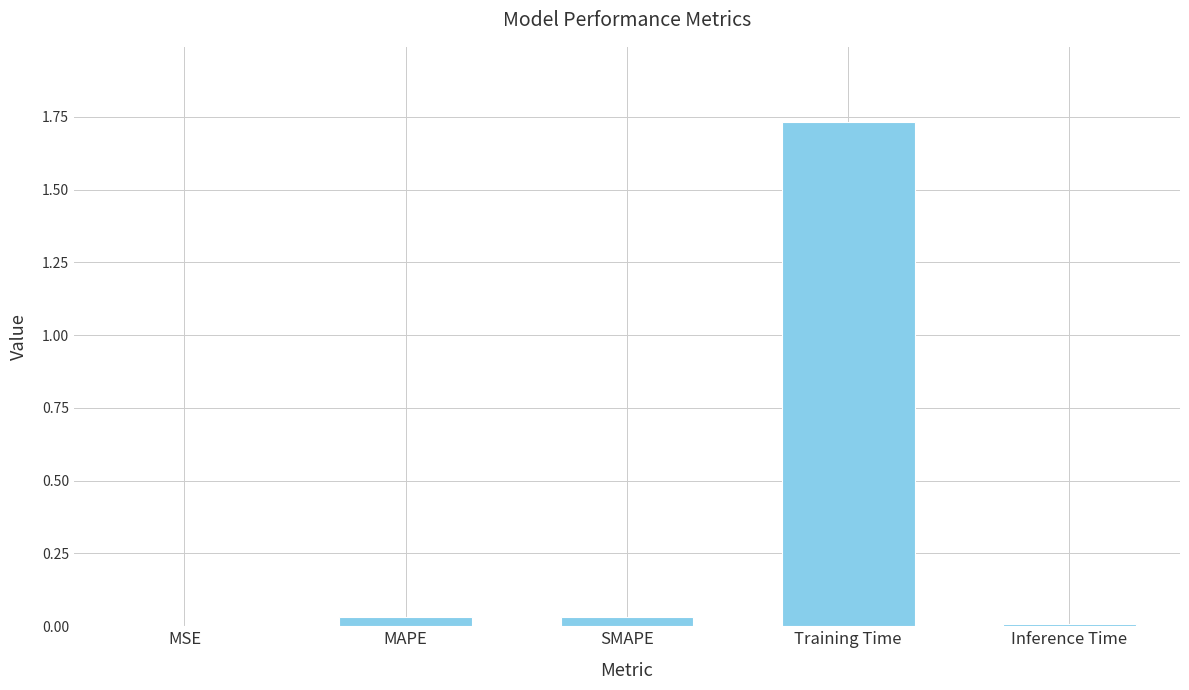

Is it true that the value at Inference Time is 0.0?

True